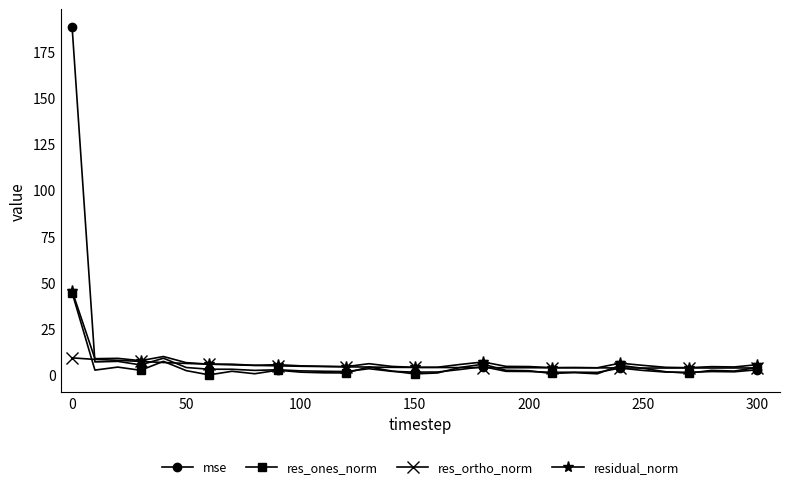

Which series has the largest range (max minus min)?

mse